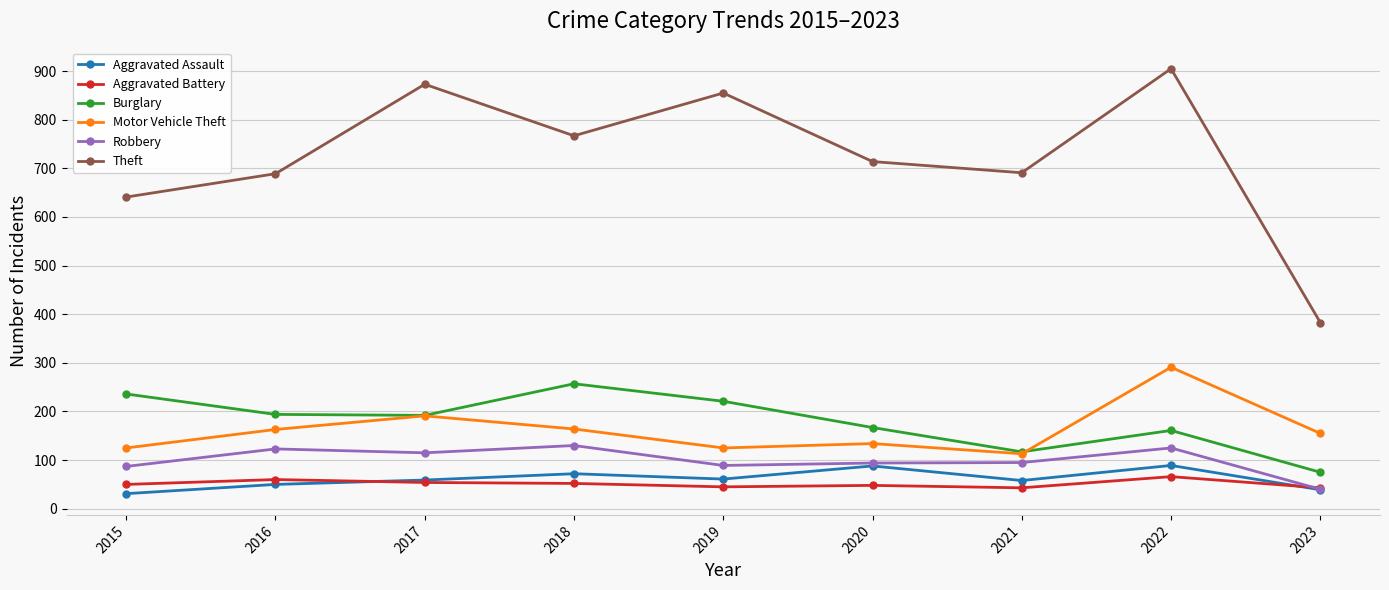

In Motor Vehicle Theft, how many points are lower than both neighbors (excluding endpoints)?

2